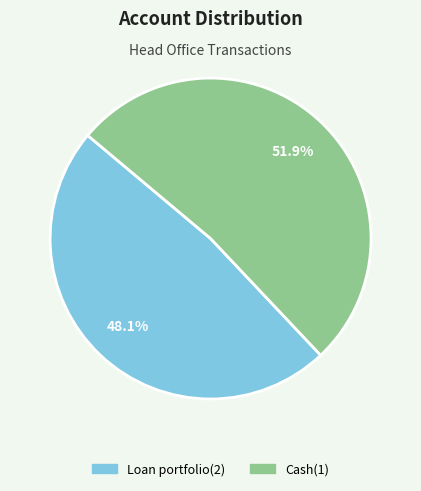

Between Cash(1) and Loan portfolio(2), which is larger?

Cash(1)